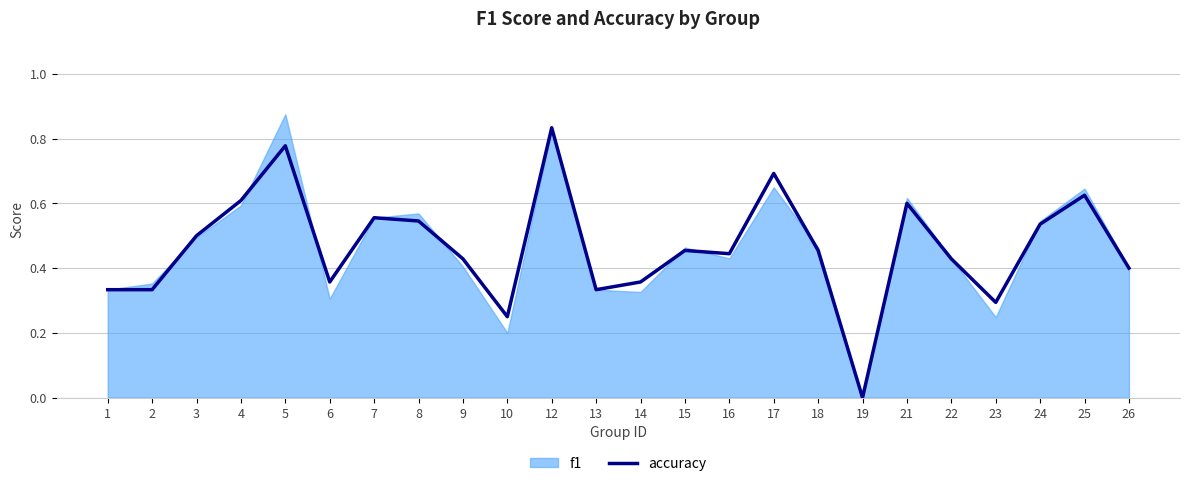

Where is the data nearest to the value 0?

19